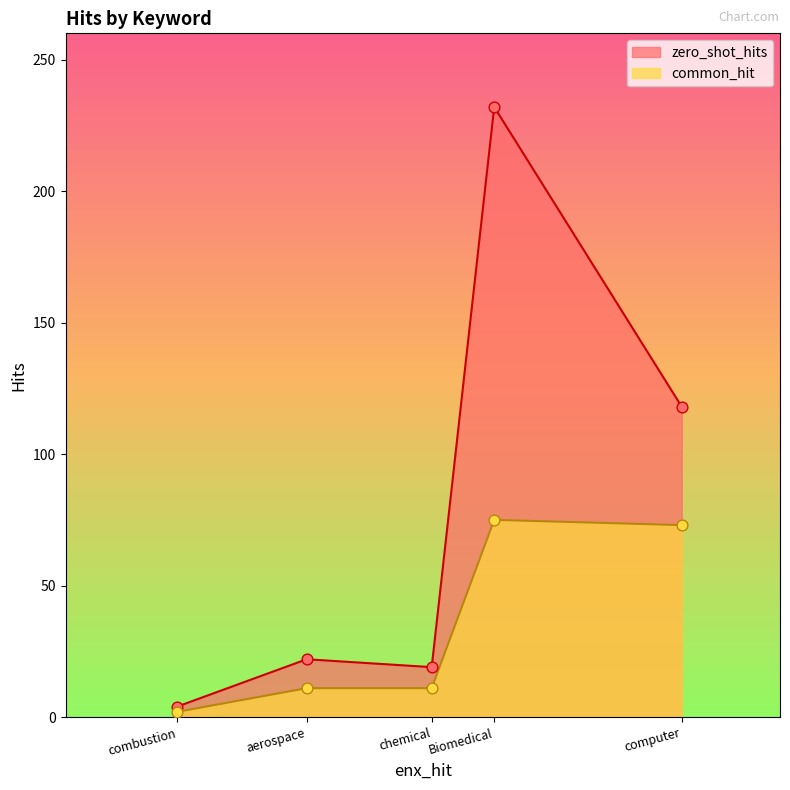

Which series contains the lowest Y value?

common_hit